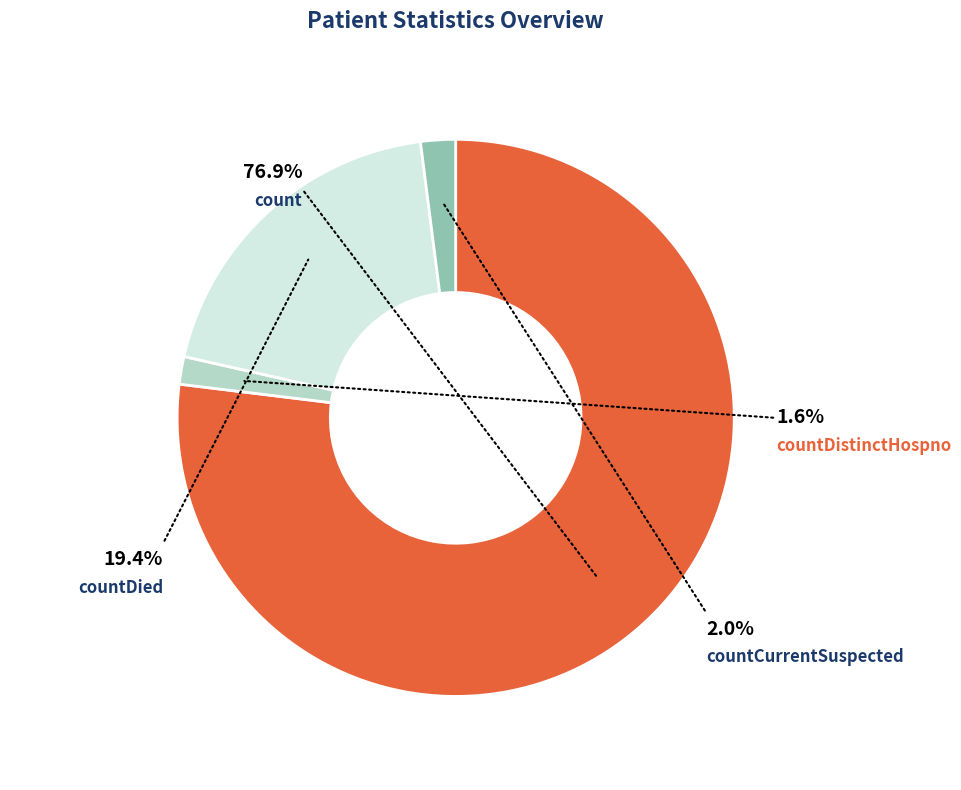

Combined, what portion of the pie is countDistinctHospno and countCurrentSuspected?

3.6%